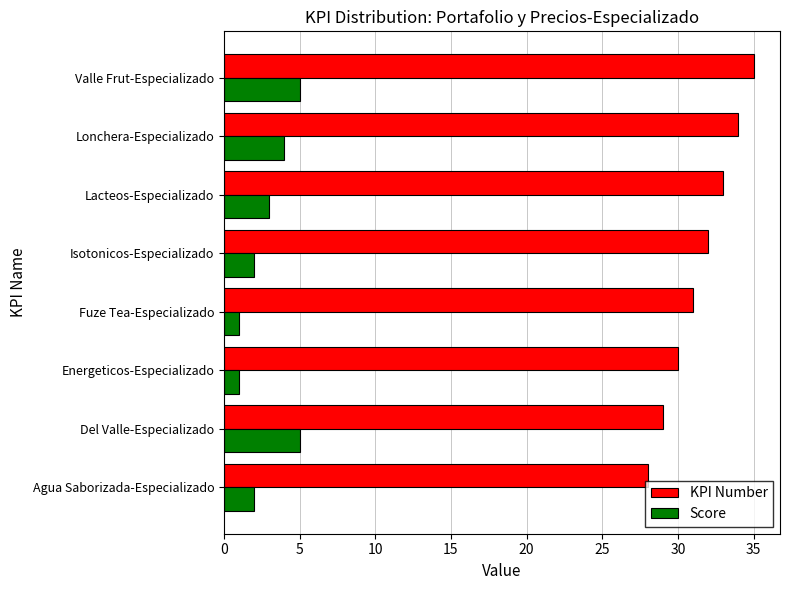

Is it true that KPI Number equals 33 at Lacteos-Especializado?

True